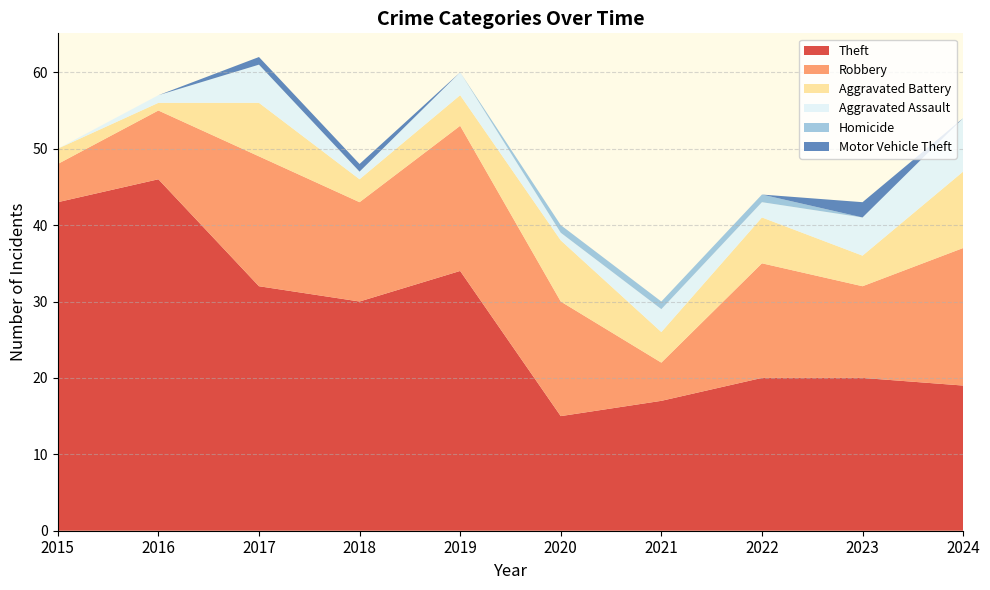

Reading right to left, what are all the values shown in this chart?

Theft: 2024=19	2023=20	2022=20	2021=17	2020=15	2019=34	2018=30	2017=32	2016=46	2015=43
Robbery: 2024=18	2023=12	2022=15	2021=5	2020=15	2019=19	2018=13	2017=17	2016=9	2015=5
Aggravated Battery: 2024=10	2023=4	2022=6	2021=4	2020=8	2019=4	2018=3	2017=7	2016=1	2015=2
Aggravated Assault: 2024=7	2023=5	2022=2	2021=3	2020=1	2019=3	2018=1	2017=5	2016=1	2015=0
Homicide: 2024=0	2023=0	2022=1	2021=1	2020=1	2019=0	2018=0	2017=0	2016=0	2015=0
Motor Vehicle Theft: 2024=0	2023=2	2022=0	2021=0	2020=0	2019=0	2018=1	2017=1	2016=0	2015=0